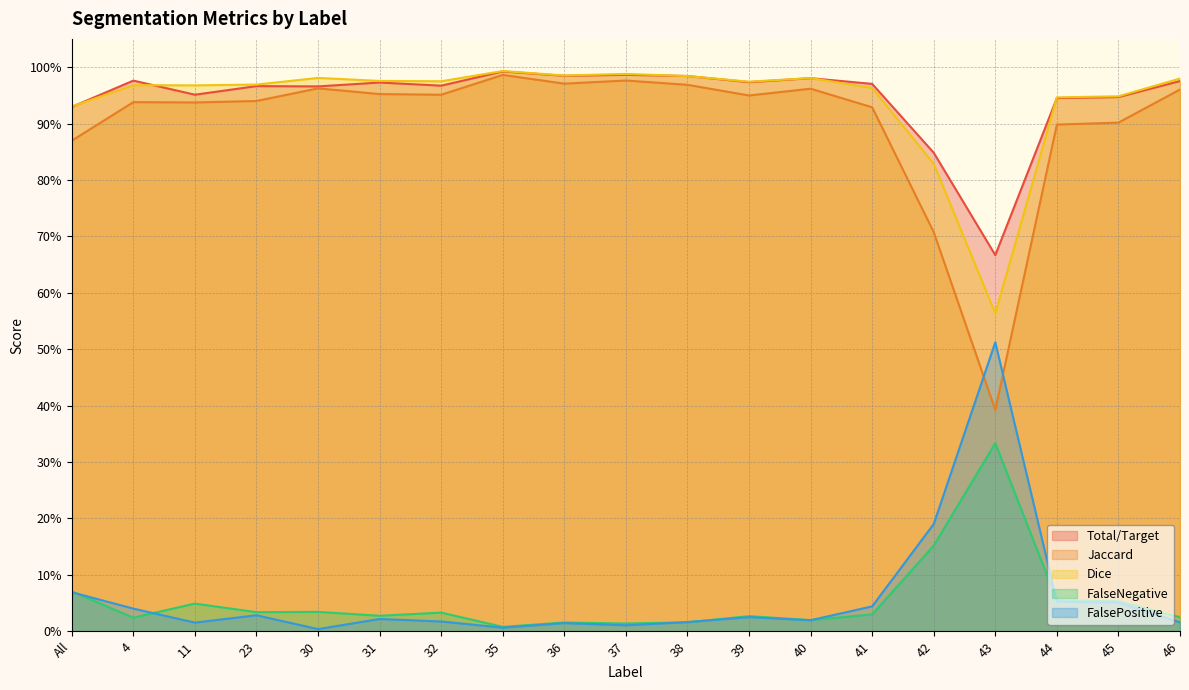

Reading left to right, what are all the values shown in this chart?

Total/Target: All=0.9	4=1.0	11=1.0	23=1.0	30=1.0	31=1.0	32=1.0	35=1.0	36=1.0	37=1.0	38=1.0	39=1.0	40=1.0	41=1.0	42=0.8	43=0.7	44=0.9	45=0.9	46=1.0
Jaccard: All=0.9	4=0.9	11=0.9	23=0.9	30=1.0	31=1.0	32=1.0	35=1.0	36=1.0	37=1.0	38=1.0	39=0.9	40=1.0	41=0.9	42=0.7	43=0.4	44=0.9	45=0.9	46=1.0
Dice: All=0.9	4=1.0	11=1.0	23=1.0	30=1.0	31=1.0	32=1.0	35=1.0	36=1.0	37=1.0	38=1.0	39=1.0	40=1.0	41=1.0	42=0.8	43=0.6	44=0.9	45=0.9	46=1.0
FalseNegative: All=0.1	4=0.0	11=0.0	23=0.0	30=0.0	31=0.0	32=0.0	35=0.0	36=0.0	37=0.0	38=0.0	39=0.0	40=0.0	41=0.0	42=0.2	43=0.3	44=0.1	45=0.1	46=0.0
FalsePositive: All=0.1	4=0.0	11=0.0	23=0.0	30=0.0	31=0.0	32=0.0	35=0.0	36=0.0	37=0.0	38=0.0	39=0.0	40=0.0	41=0.0	42=0.2	43=0.5	44=0.1	45=0.1	46=0.0